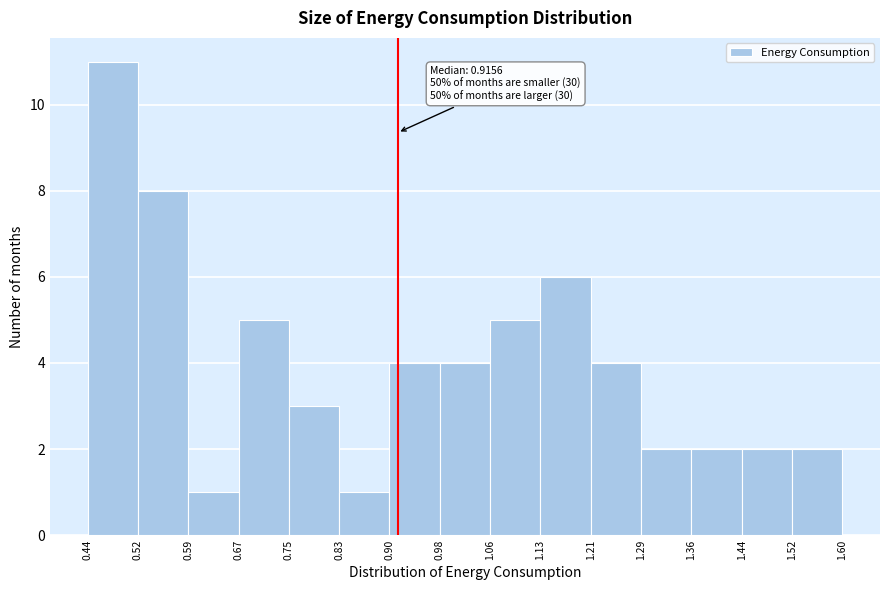

Over which range of the x-axis is the bar tallest?

0.44 to 0.52